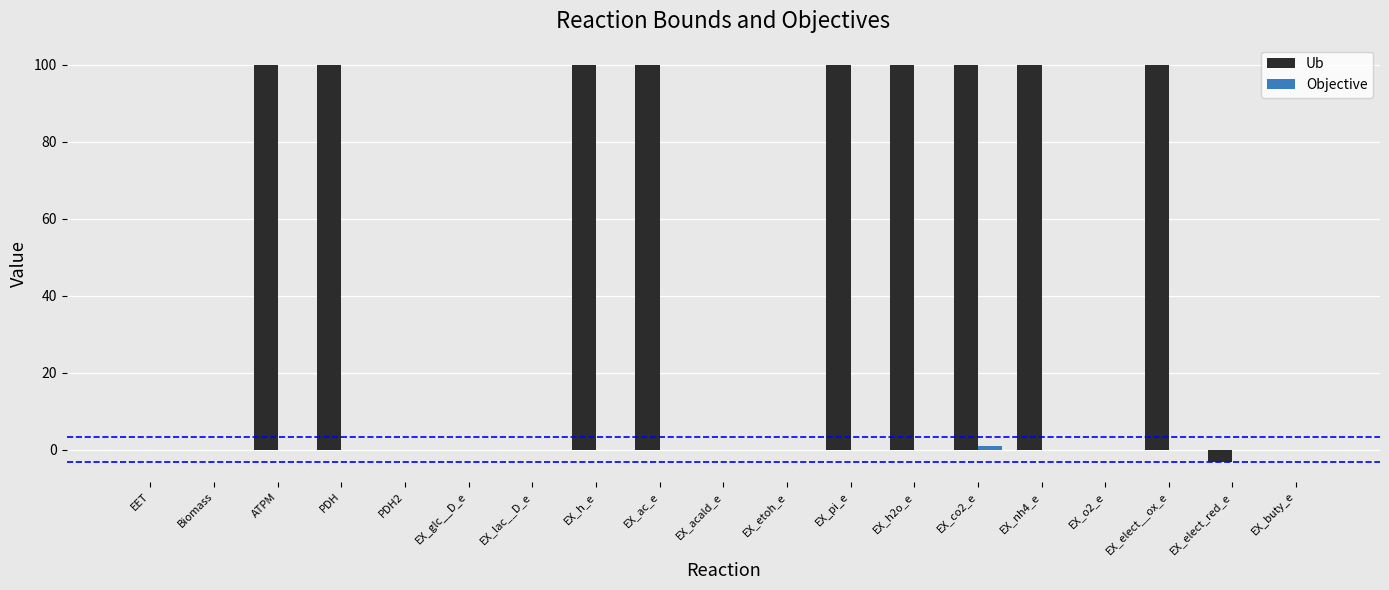

True or false: Ub has a value of 100.0 at PDH.

True